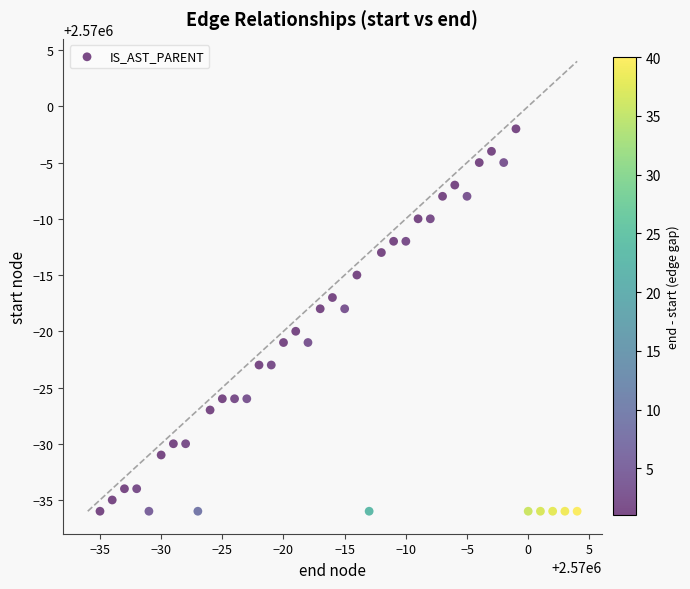

What is the range of Y values (max minus min)?

34